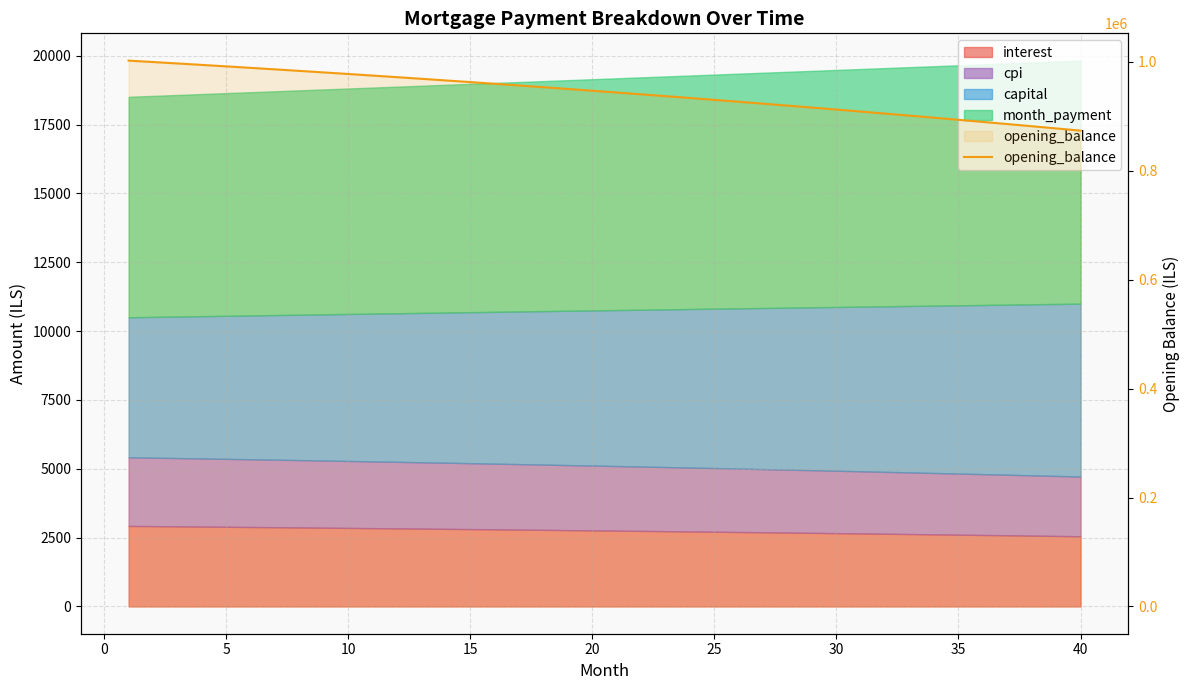

How many lines are shown in the chart?

1